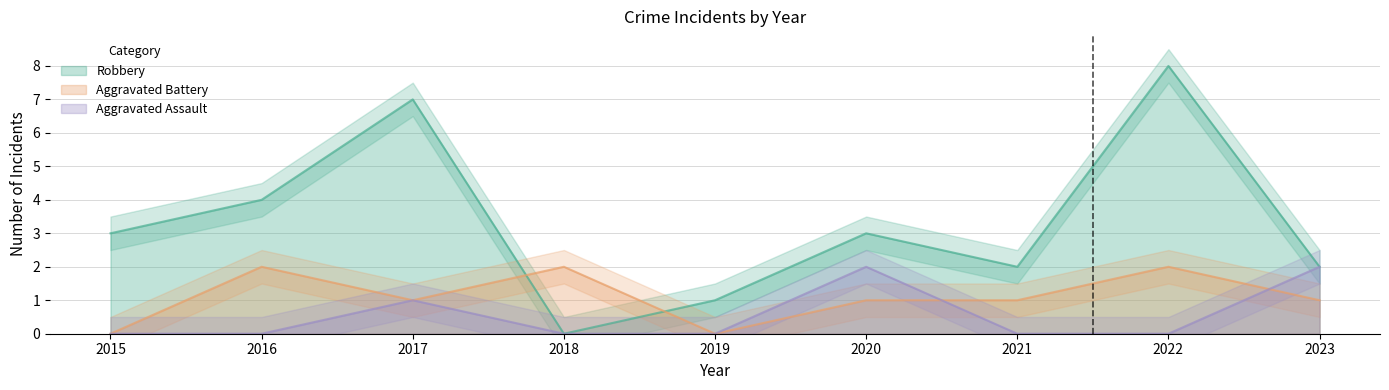

What is the total value across all series at 2018?

2